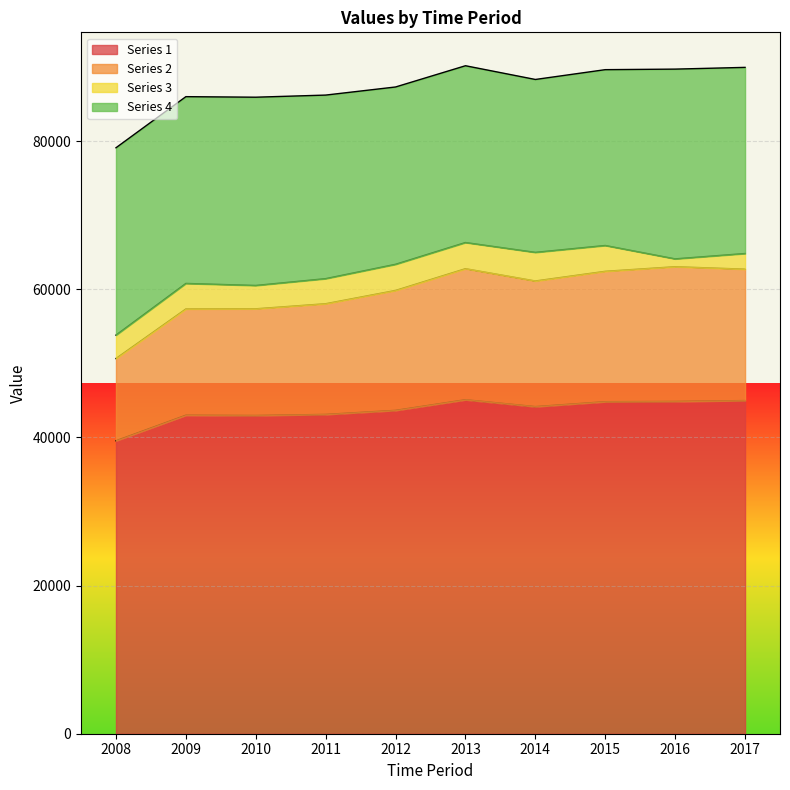

Where is Series 2 nearest to the value 56850?

2009